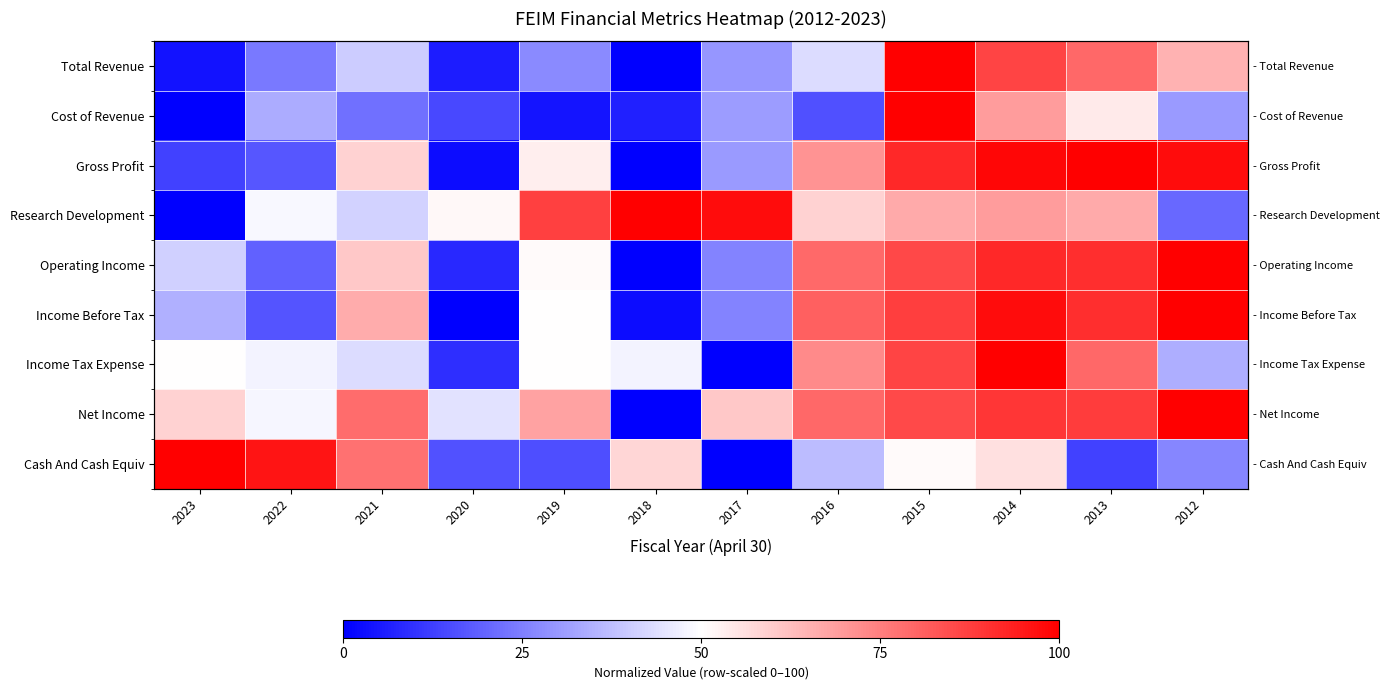

Which series has the widest spread of values?

Total Revenue